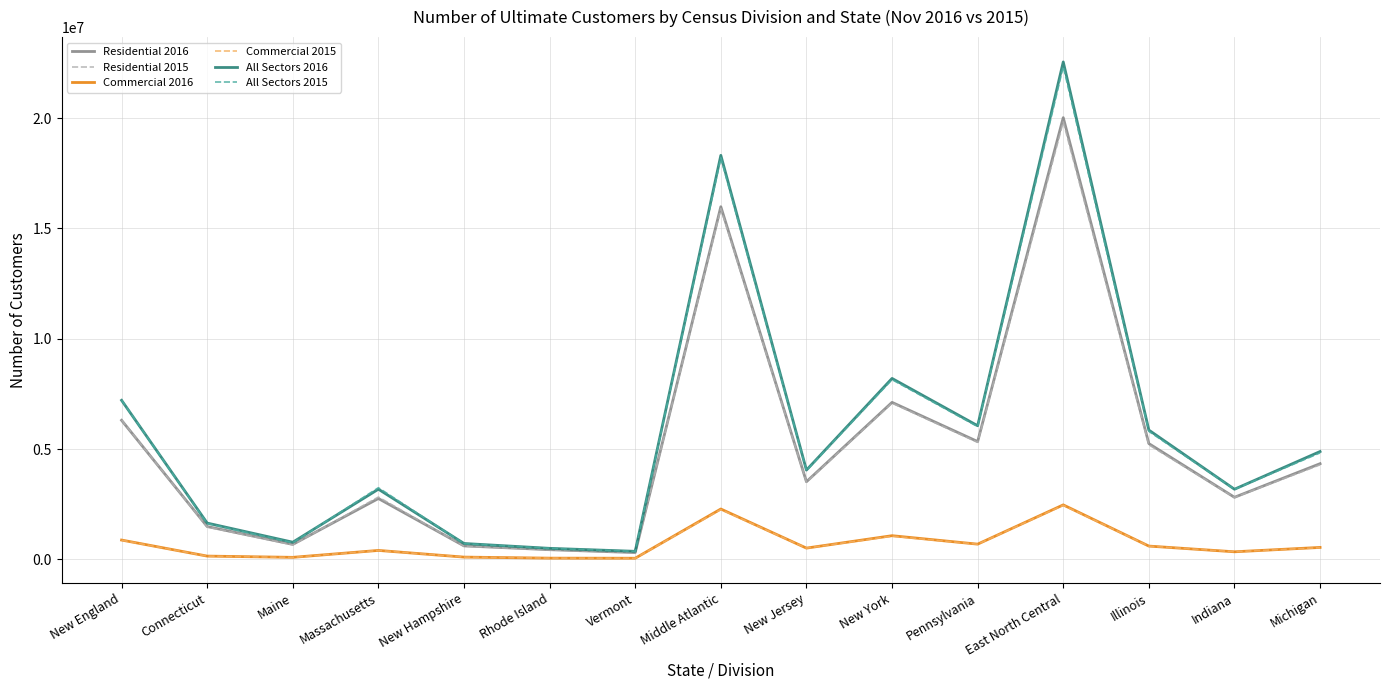

The All Sectors 2016 series shows 2911629 at New York. True or false?

False